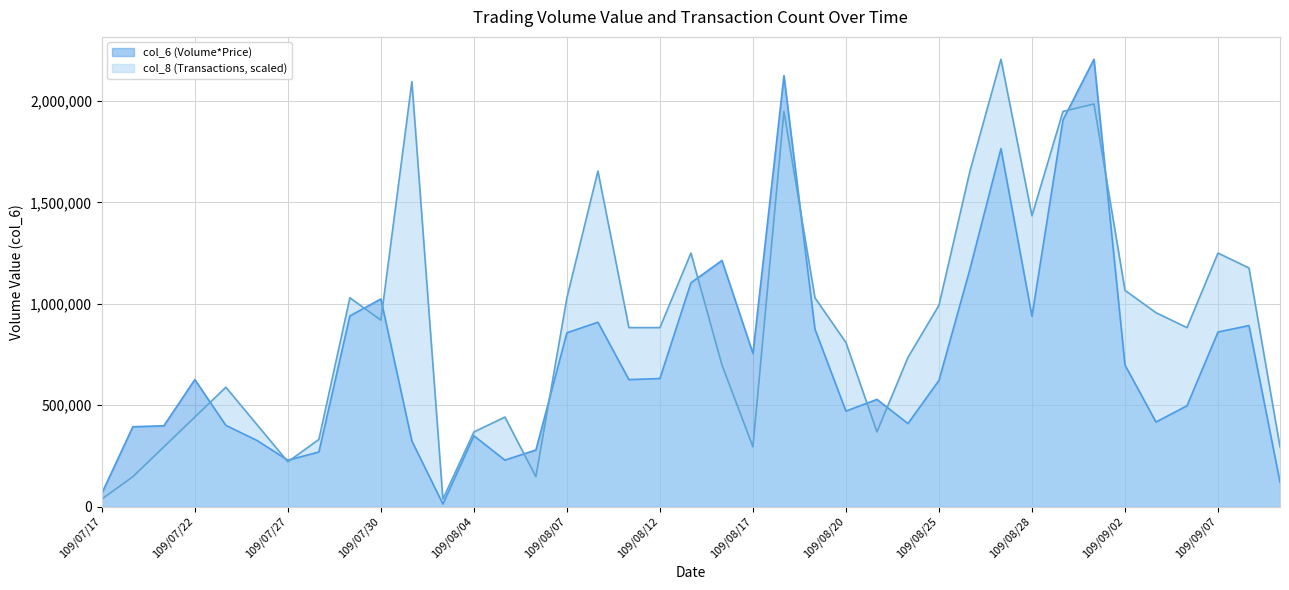

Rank the categories by col_6 (Volume*Price) value from lowest to highest.

109/08/03, 109/07/17, 109/09/09, 109/07/27, 109/08/05, 109/07/28, 109/08/06, 109/07/31, 109/07/24, 109/08/04, 109/07/20, 109/07/21, 109/07/23, 109/08/24, 109/09/03, 109/08/20, 109/09/04, 109/08/21, 109/08/25, 109/08/11, 109/07/22, 109/08/12, 109/09/02, 109/08/17, 109/08/07, 109/09/07, 109/08/19, 109/09/08, 109/08/10, 109/08/28, 109/07/29, 109/07/30, 109/08/13, 109/08/26, 109/08/14, 109/08/27, 109/08/31, 109/08/18, 109/09/01